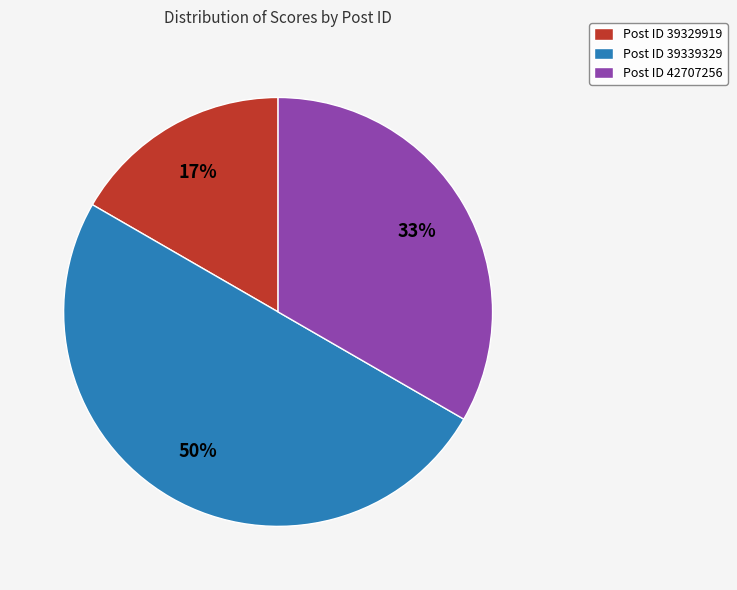

To the nearest percent, what percentage of the pie is Post ID 42707256?

33%